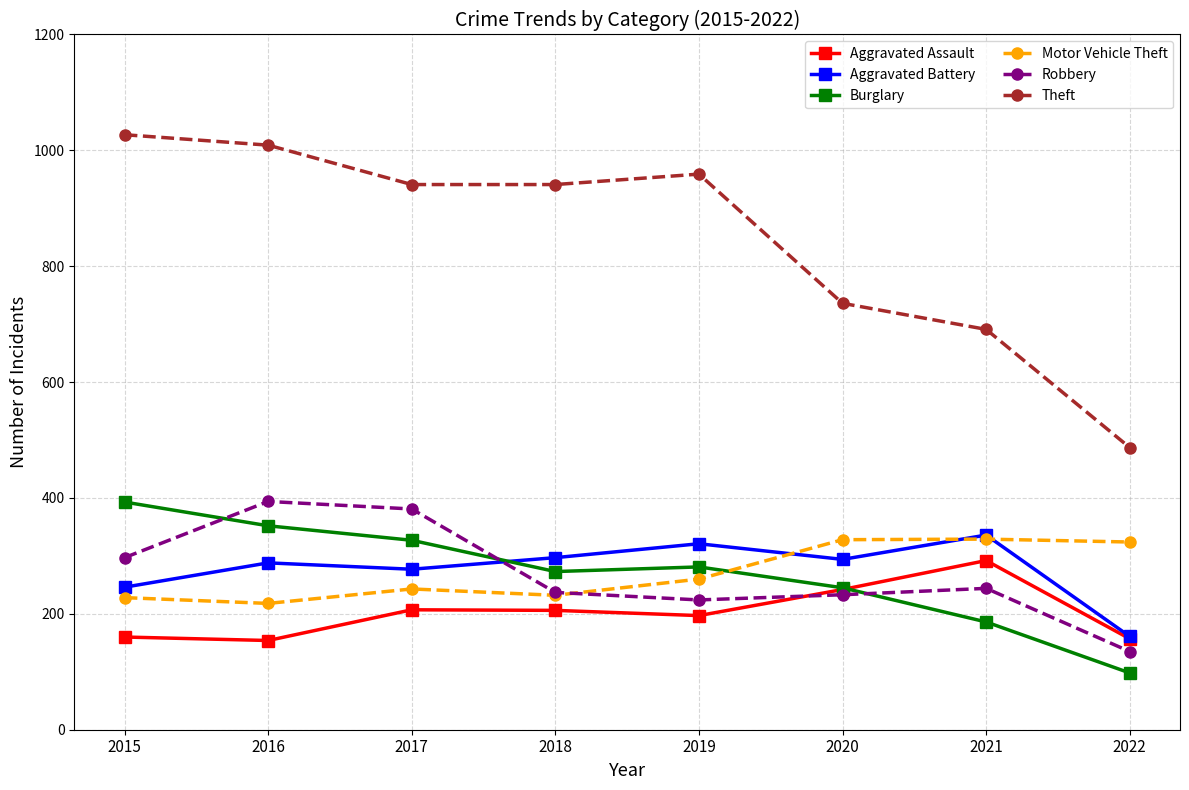

At how many categories does at least one series exceed 136?

8